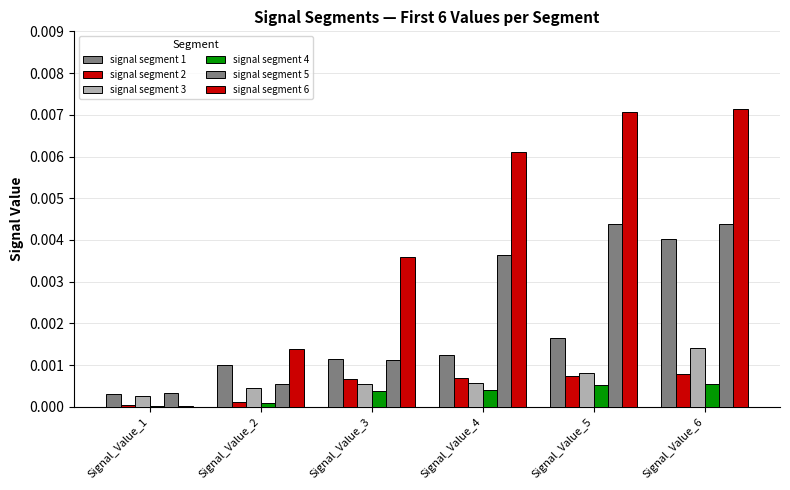

How many groups of bars are there?

6